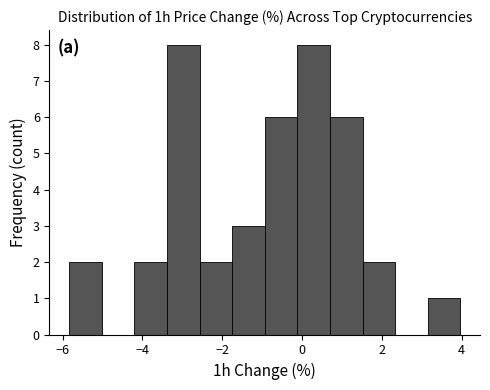

How tall is the bar that spans 3.2 to 4.0 on the x-axis? Neither the bar edges nor the heights are printed on the chart, so give them approximately, as read against the axes.

1